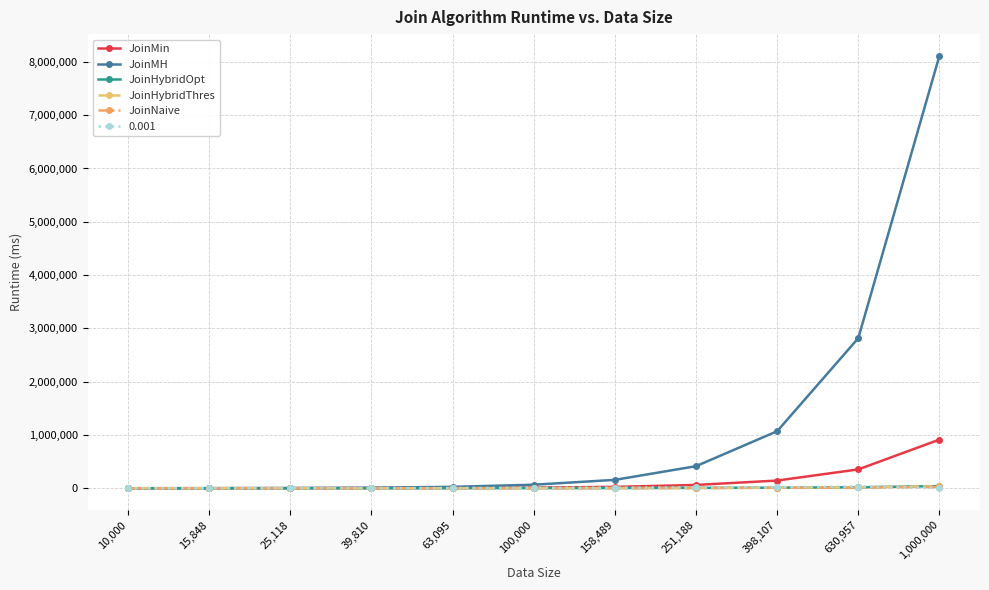

Which series changed the most between 63,095 and 398,107?

JoinMH